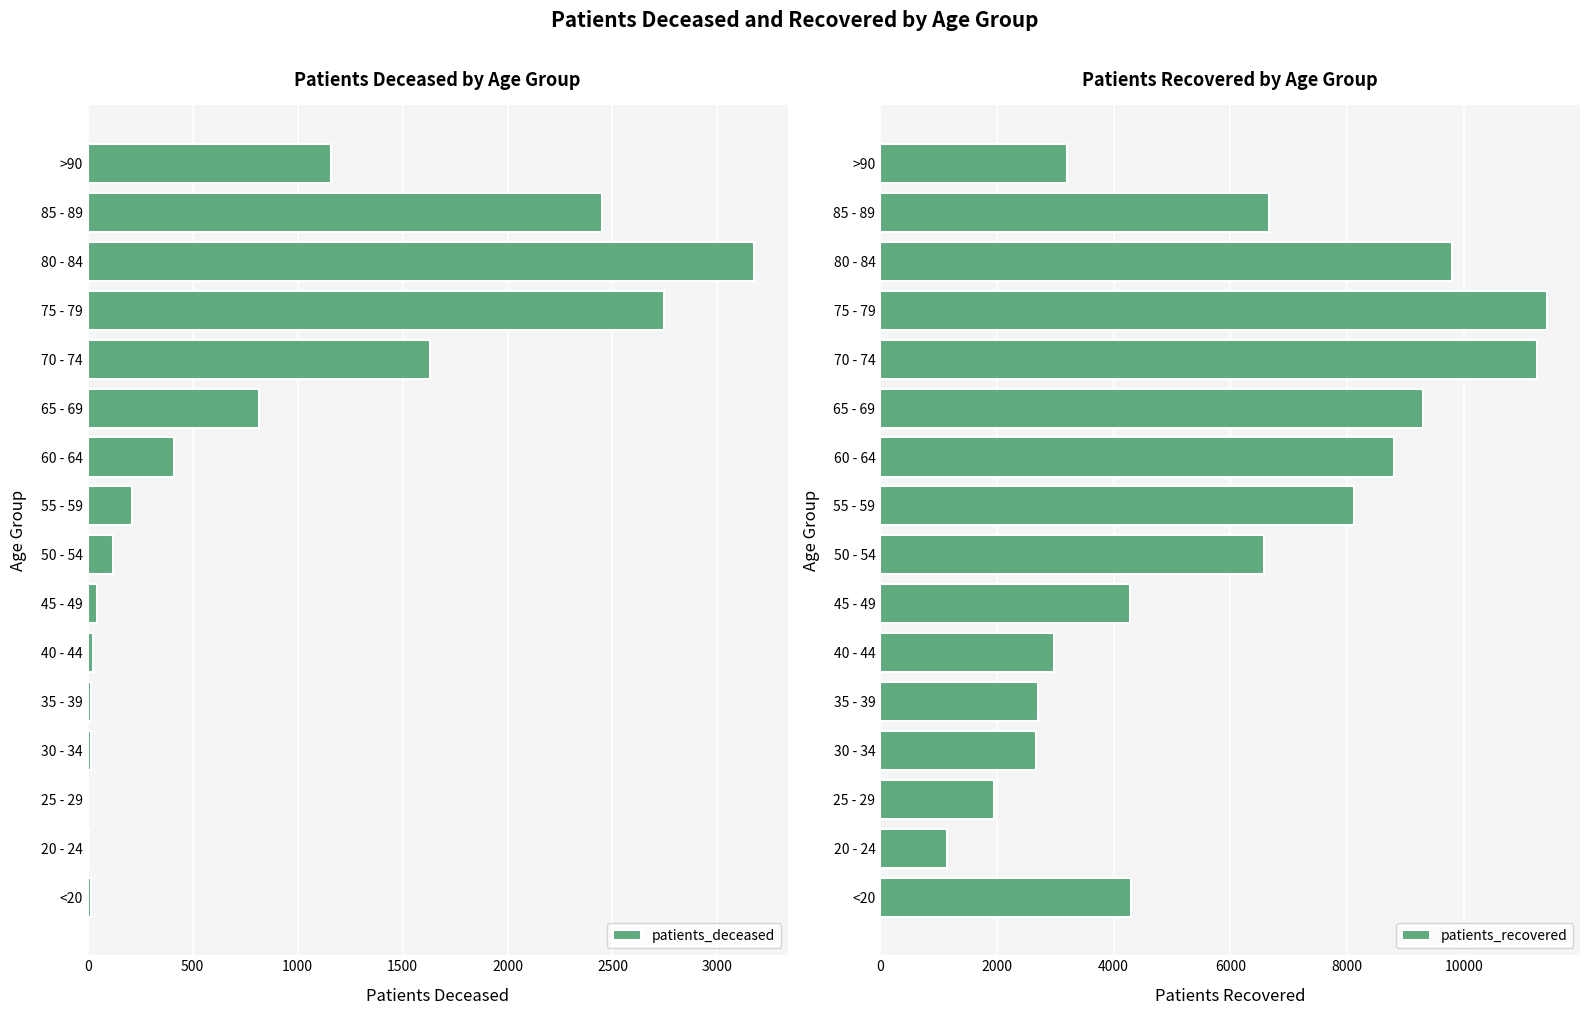

True or false: patients_deceased has a value of 3 at 25 - 29.

True